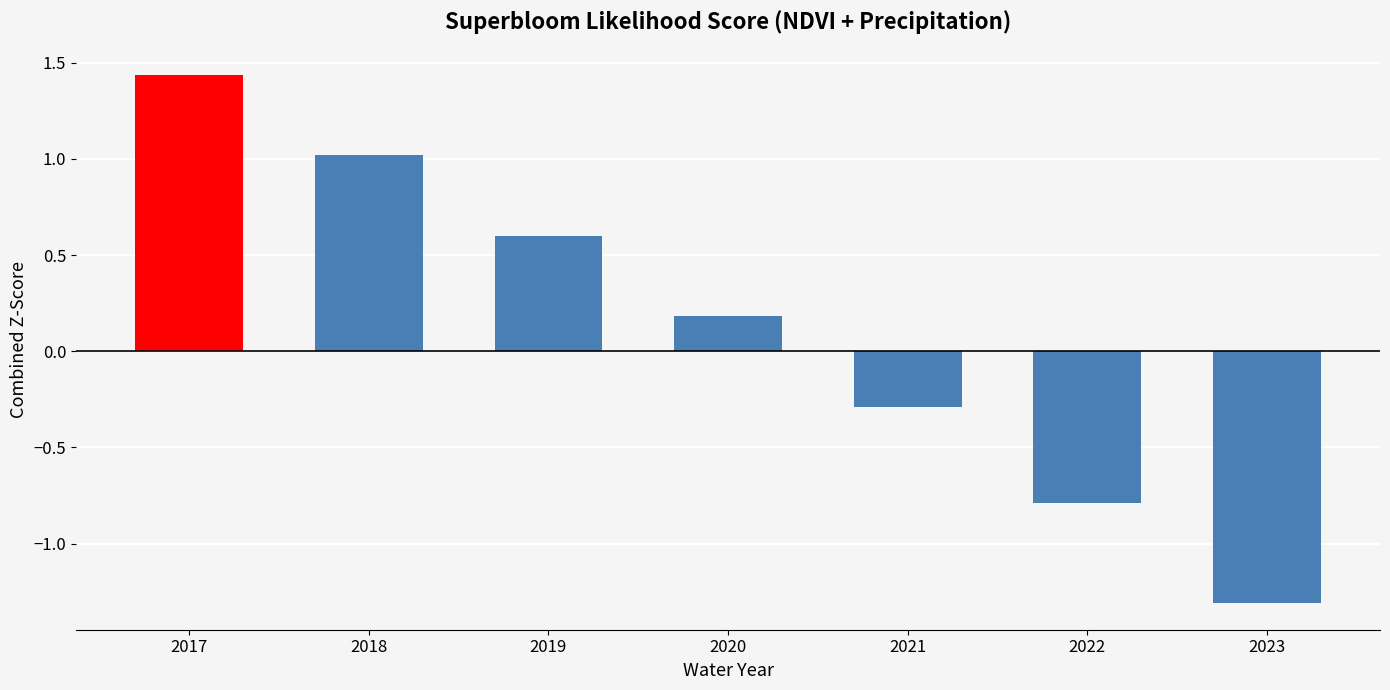

Is it true that the value at 2020 is 0.3?

False